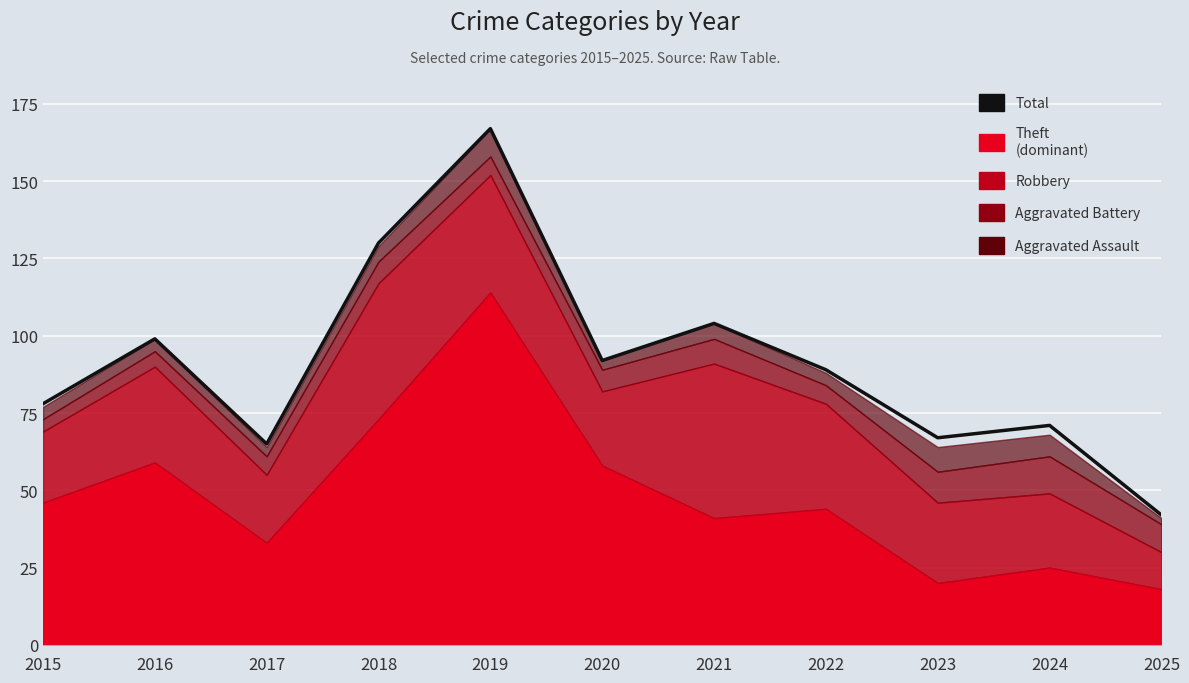

List the labels in order of value, smallest first.

2025, 2017, 2023, 2024, 2015, 2022, 2020, 2016, 2021, 2018, 2019